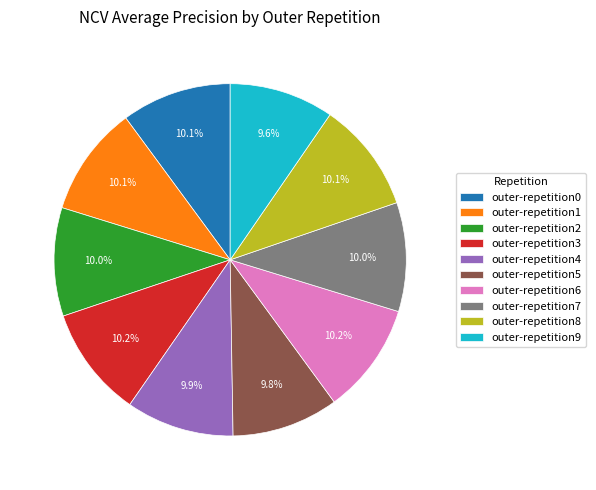

True or false: outer-repetition1 accounts for 10% of the total.

True